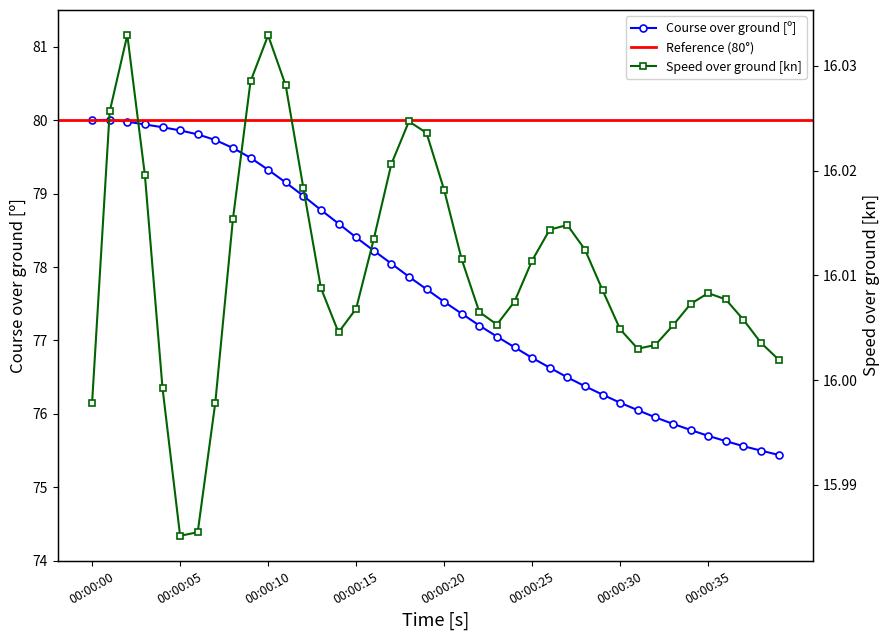

Where does the data first go above 77?

00:00:00